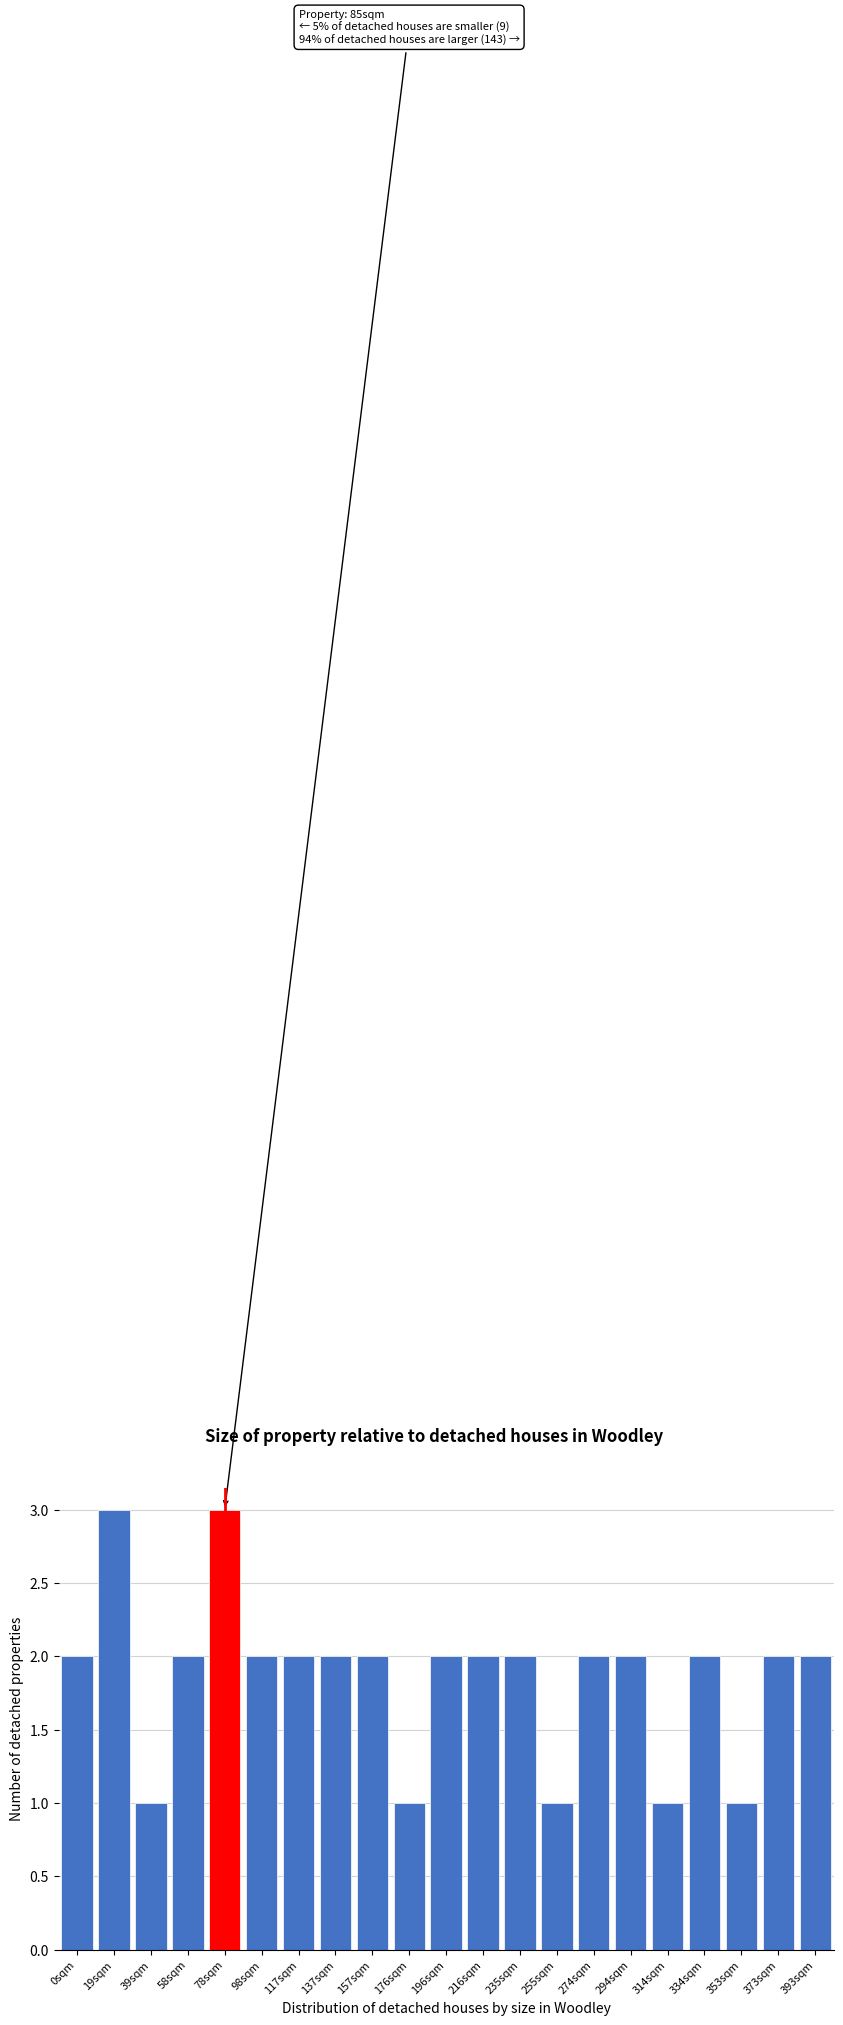

Reading right to left, extract all data points from this chart.

2	2	1	2	1	2	2	1	2	2	2	1	2	2	2	2	3	2	1	3	2